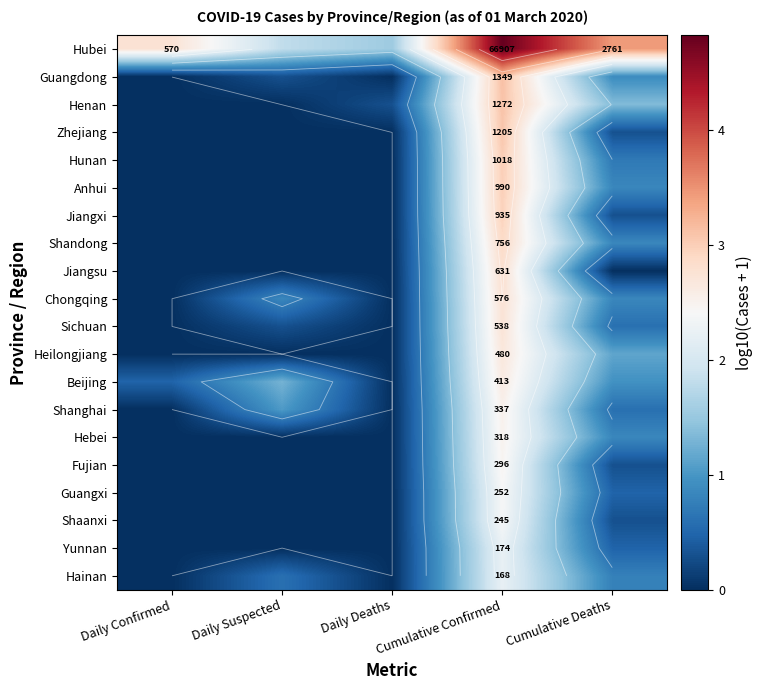

At which label is Zhejiang closest to 1?

Cumulative Deaths